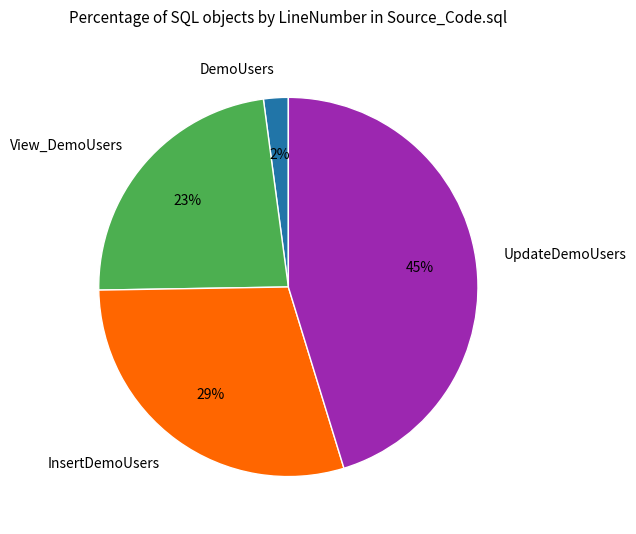

Which category has the smallest portion of the pie?

DemoUsers